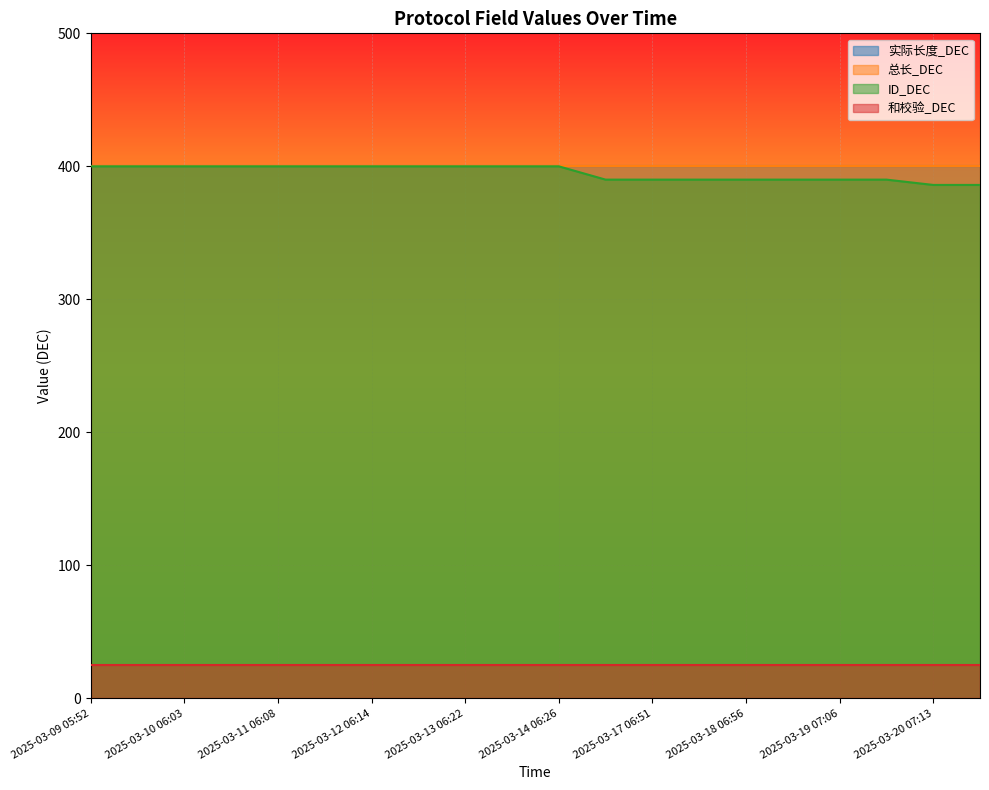

Which series has the largest range (max minus min)?

ID_DEC